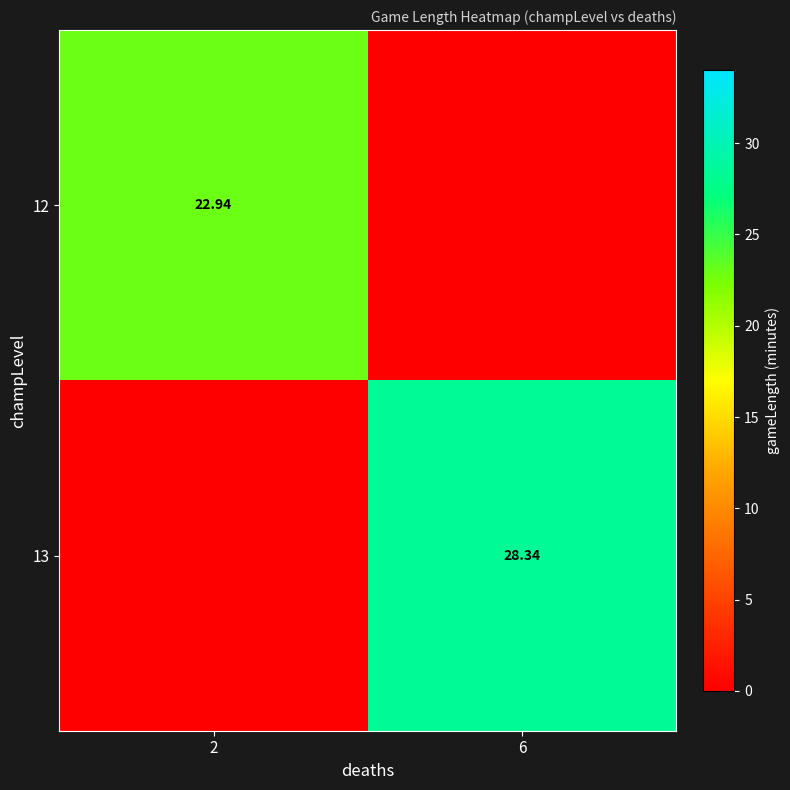

How many values in the 13 series are below 28?

1